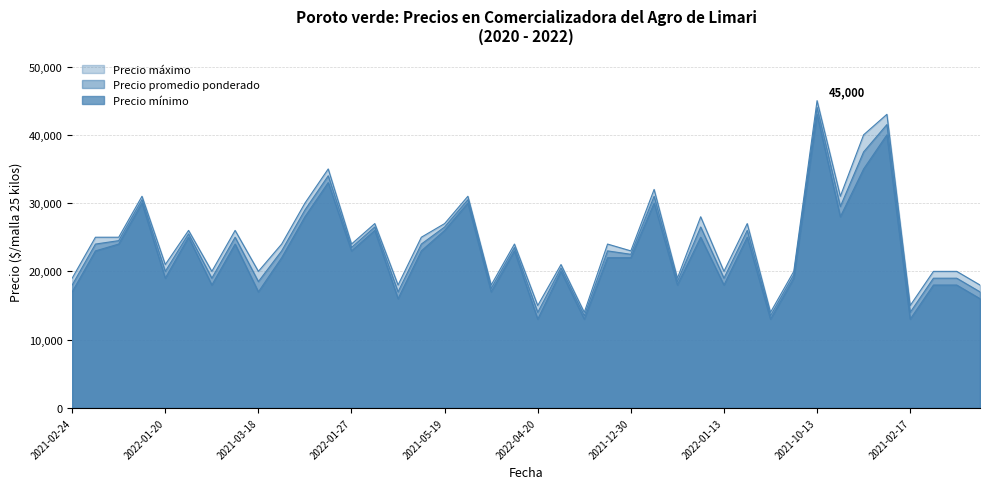

Where is Precio minimo nearest to the value 28000?

2021-06-02